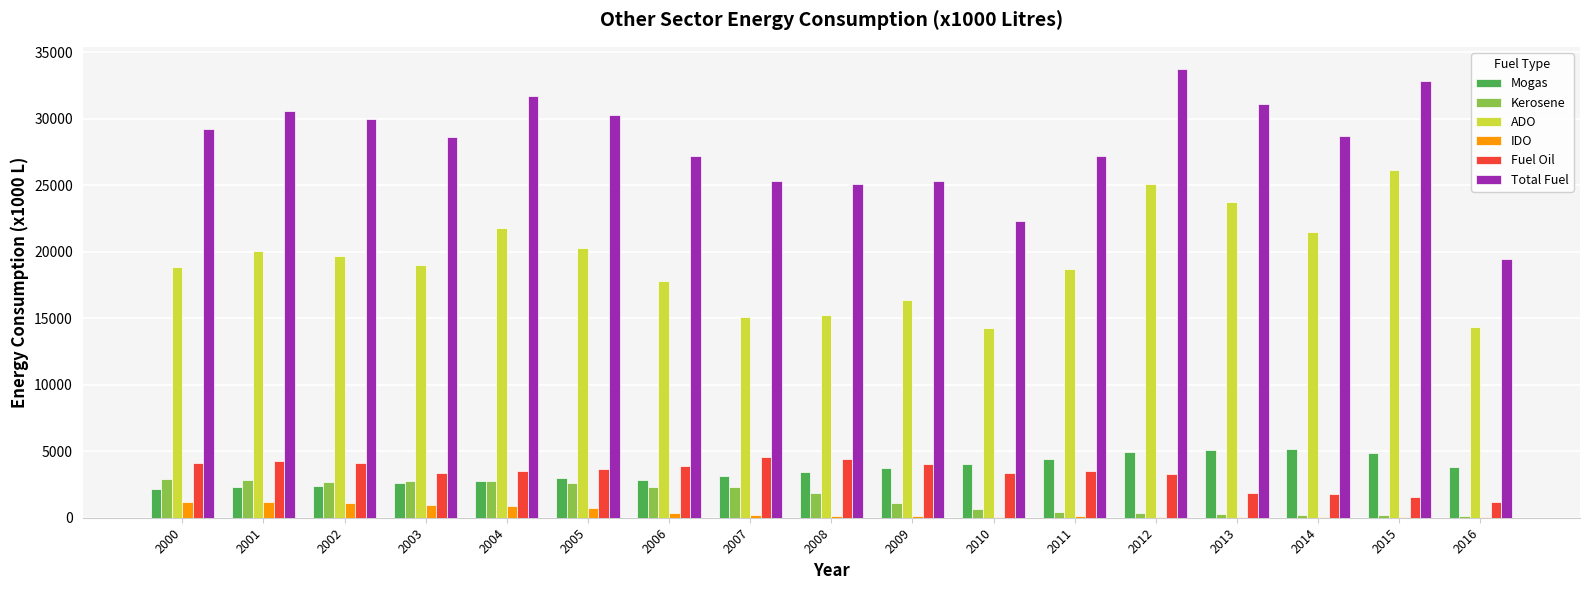

Is the value of ADO at 2003 greater than the value of Kerosene at 2014?

Yes